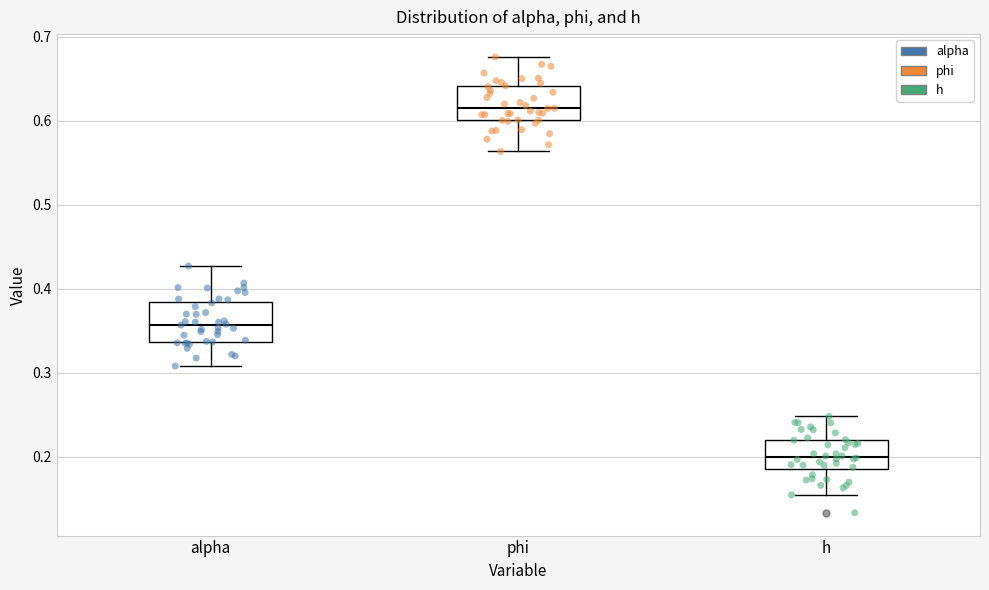

Reading left to right, transcribe this box plot: for each box, give where its median line is, the range the box spans, and where its two whiskers end, as read against the y-axis. The values are not printed on the chart, so give them approximately, as read against the axis.

alpha: median 0.36, box 0.34 to 0.38, whiskers 0.31 to 0.43
phi: median 0.61, box 0.60 to 0.64, whiskers 0.56 to 0.68
h: median 0.20, box 0.19 to 0.22, whiskers 0.15 to 0.25